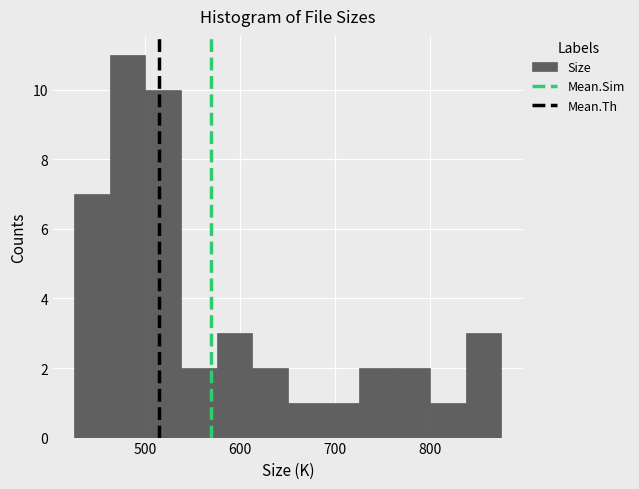

Read against the x-axis, roughly where is the centre of the tallest bar?

480